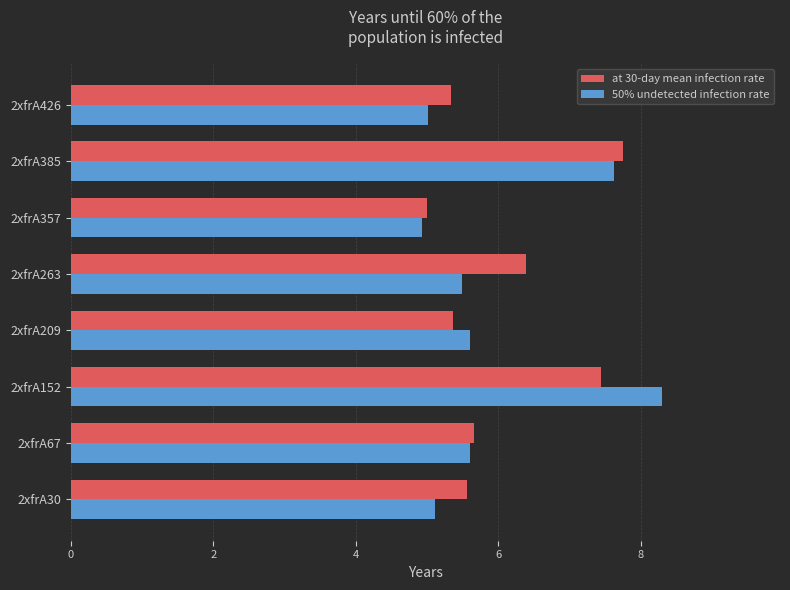

What is the sum of the 50% undetected infection rate values at 2xfrA30 and 2xfrA263?

10.6